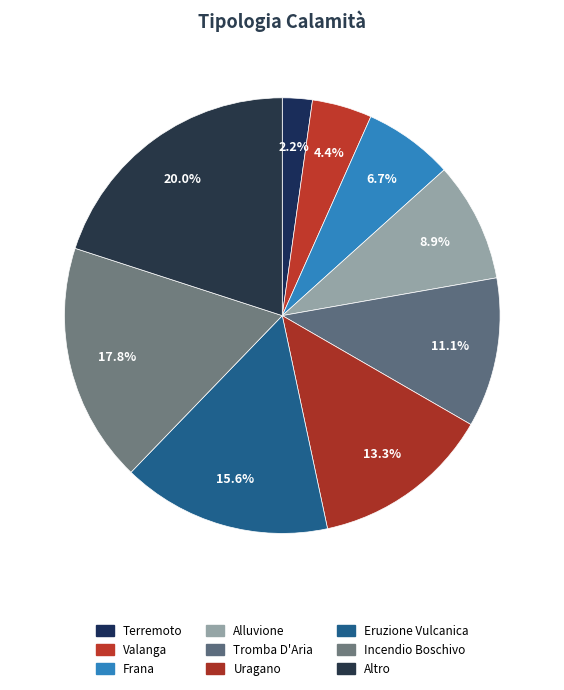

What is the change in value from Terremoto to Altro?

+8